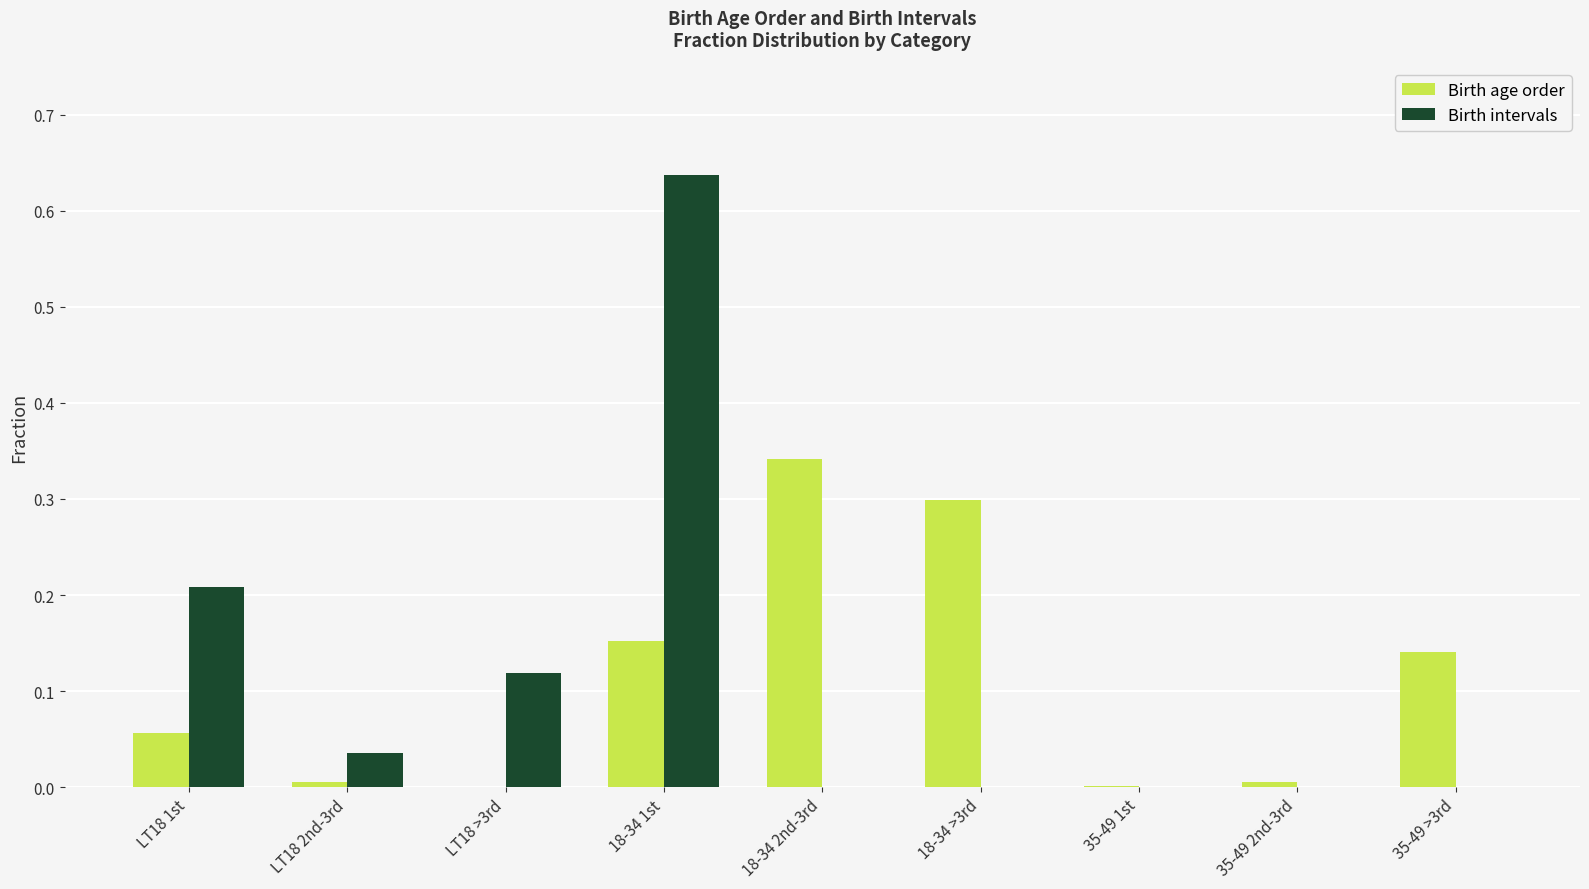

Is the value of Birth intervals at LT18 1st greater than the value of Birth age order at 18-34 2nd-3rd?

No